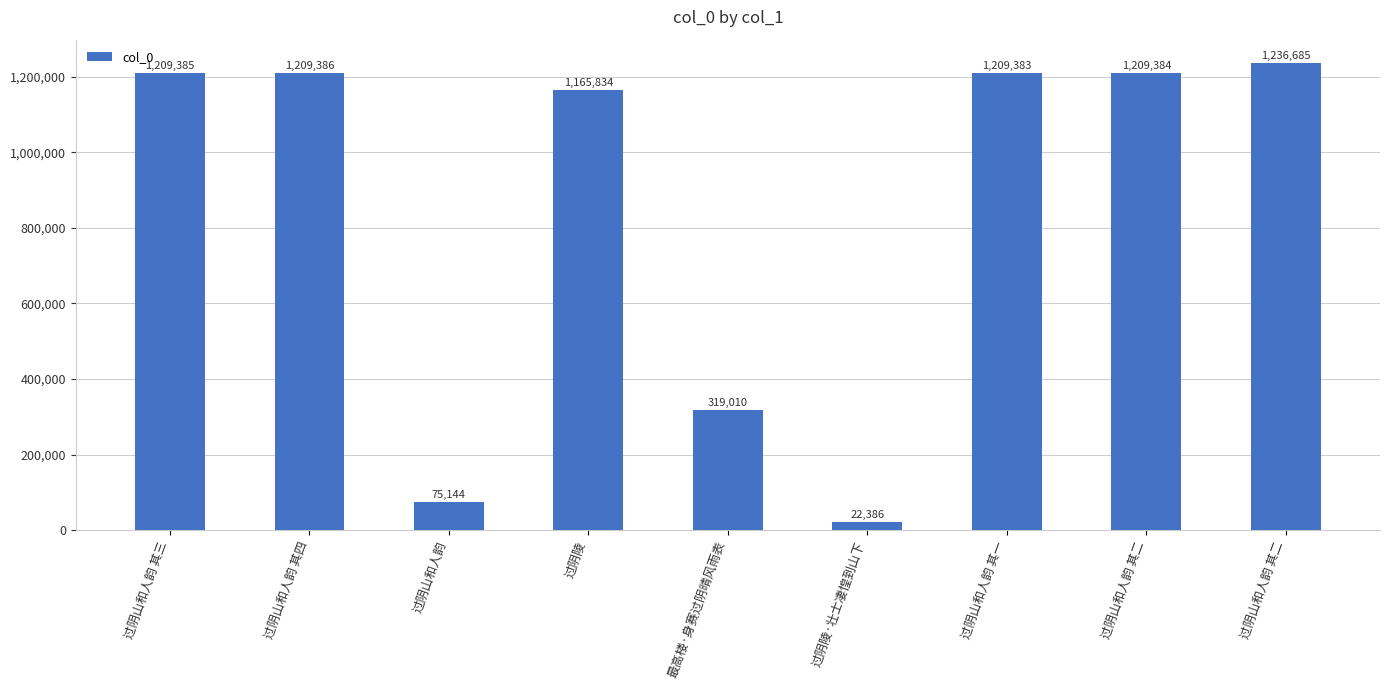

At which label does the data first exceed 1209383?

过阴山和人韵 其三